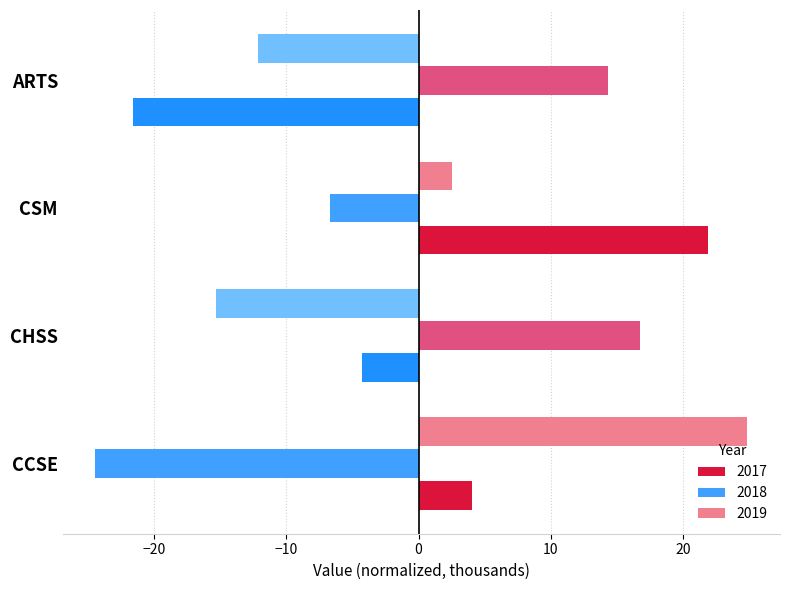

The value of 2018 at CCSE is -12.7. True or false?

False